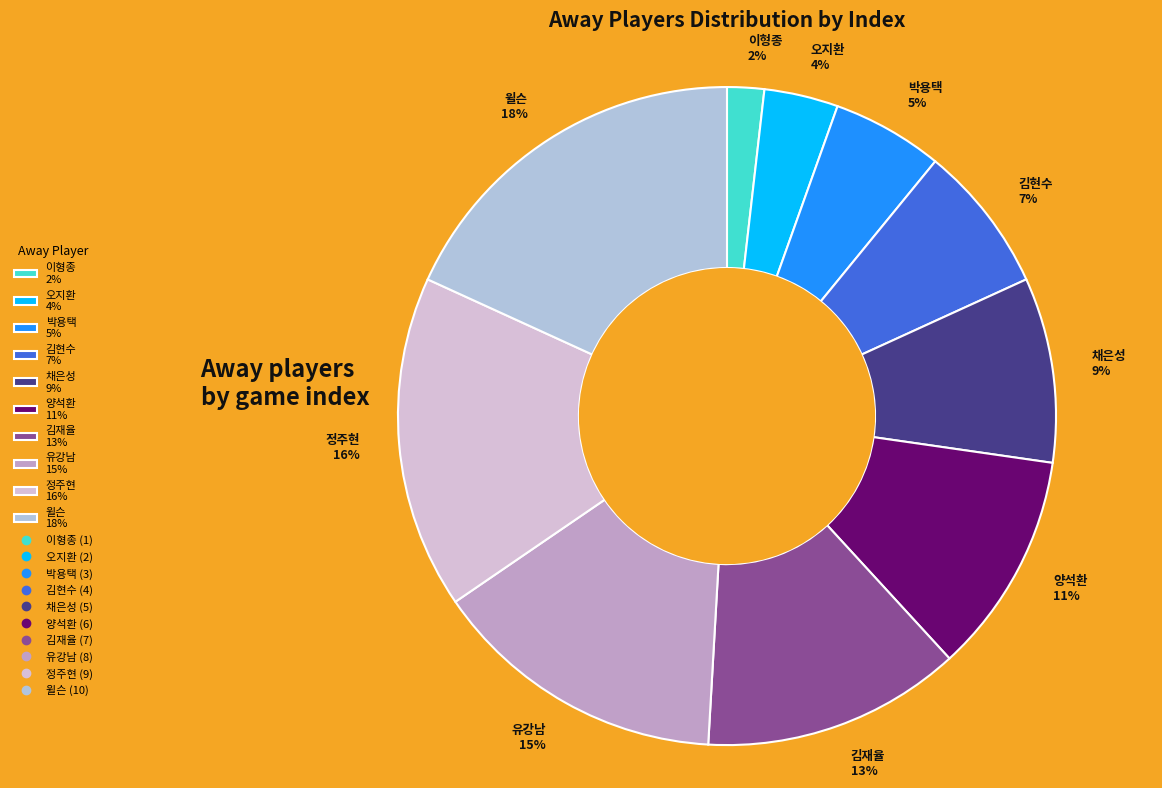

Which has a higher value, 유강남 15% or 정주현 16%?

정주현 16%